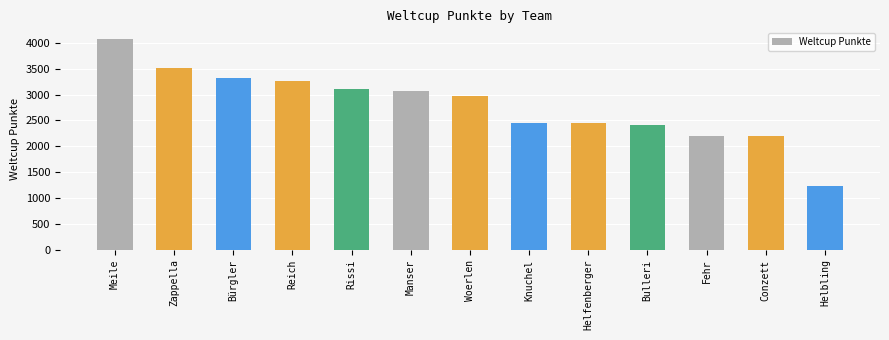

Between Reich and Helfenberger, which is larger?

Reich